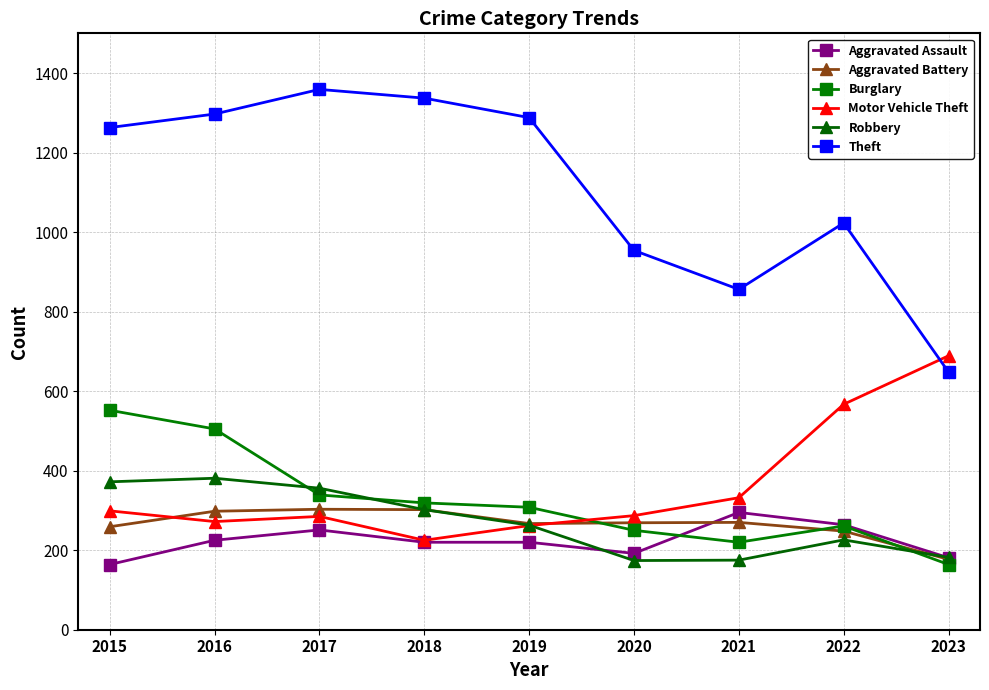

What is the maximum value shown in the chart?

1359